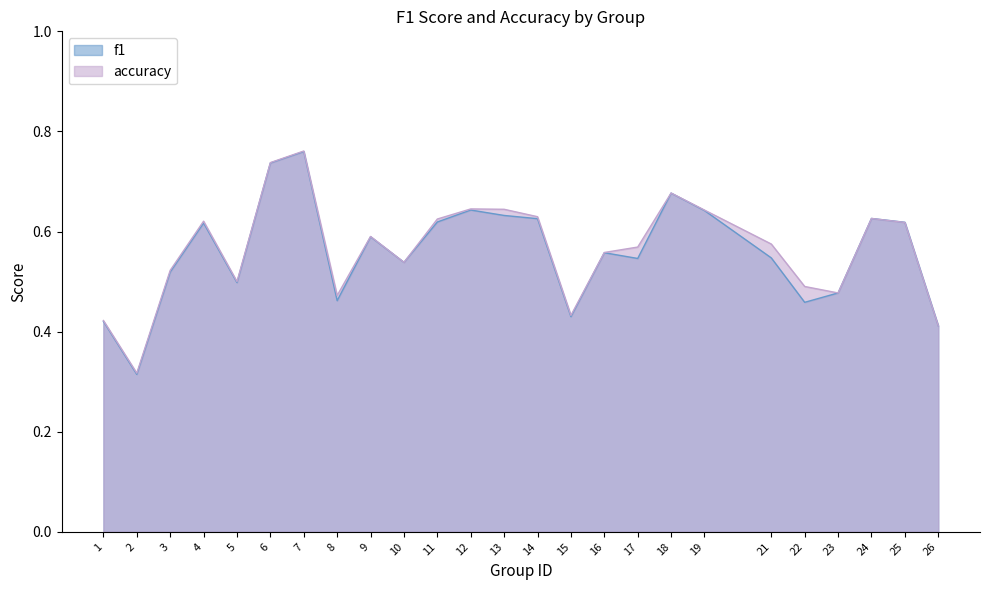

How many lines are shown in the chart?

2